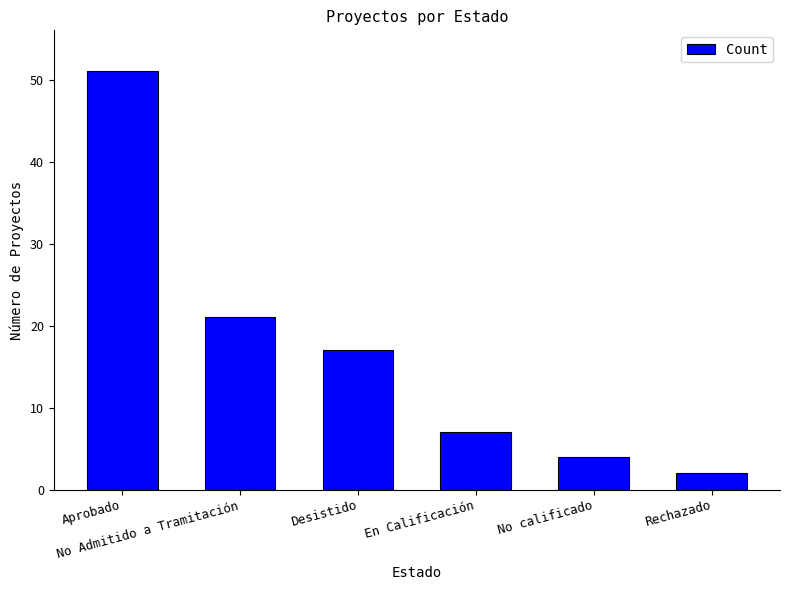

Which label corresponds to the largest value in the chart?

Aprobado